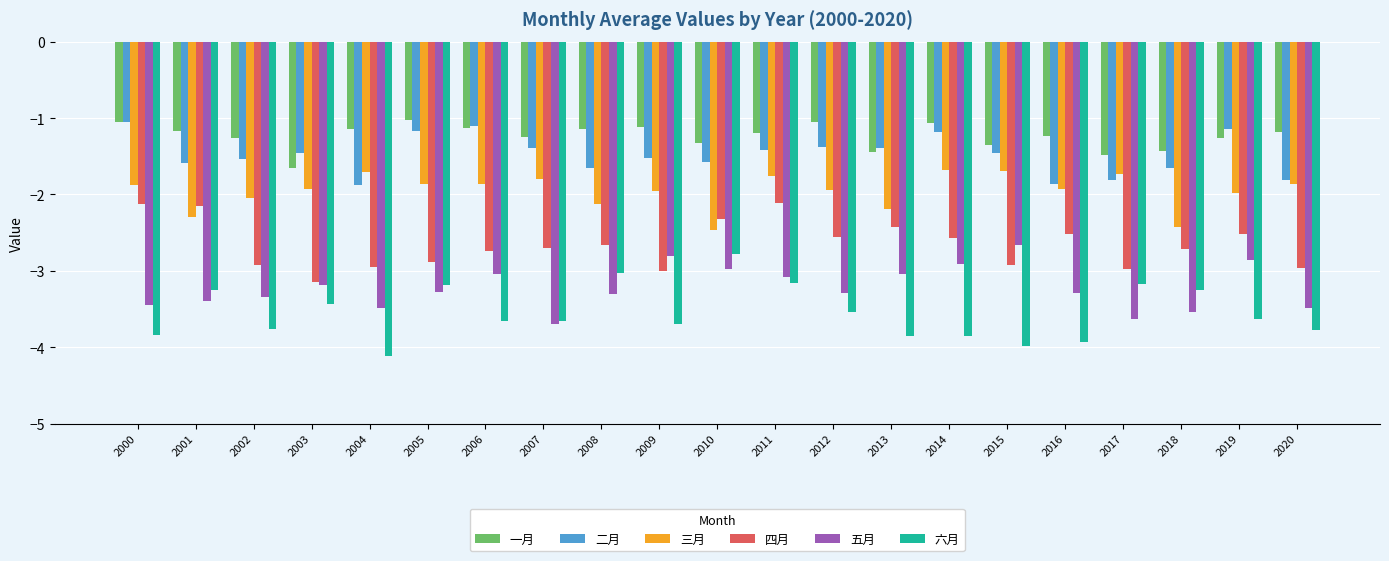

What is the sum of the 六月 values at 2001 and 2004?

-7.4